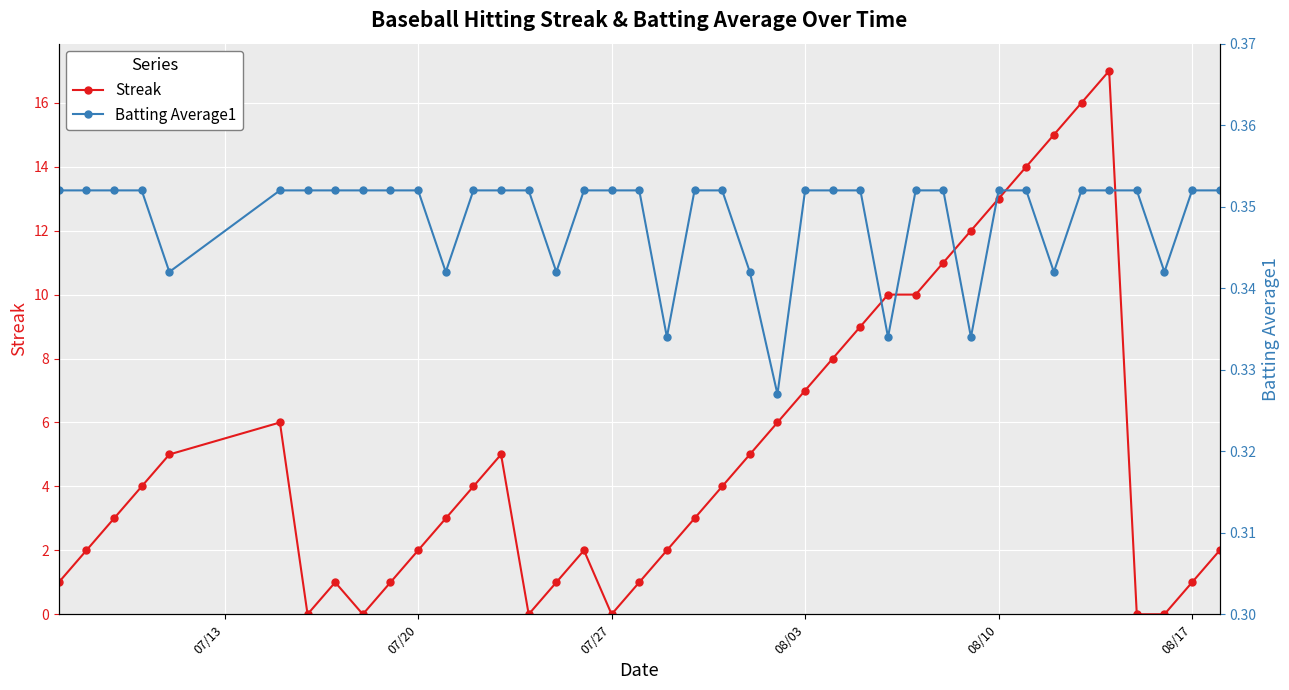

True or false: Streak has a value of 1 at 07/20.

False